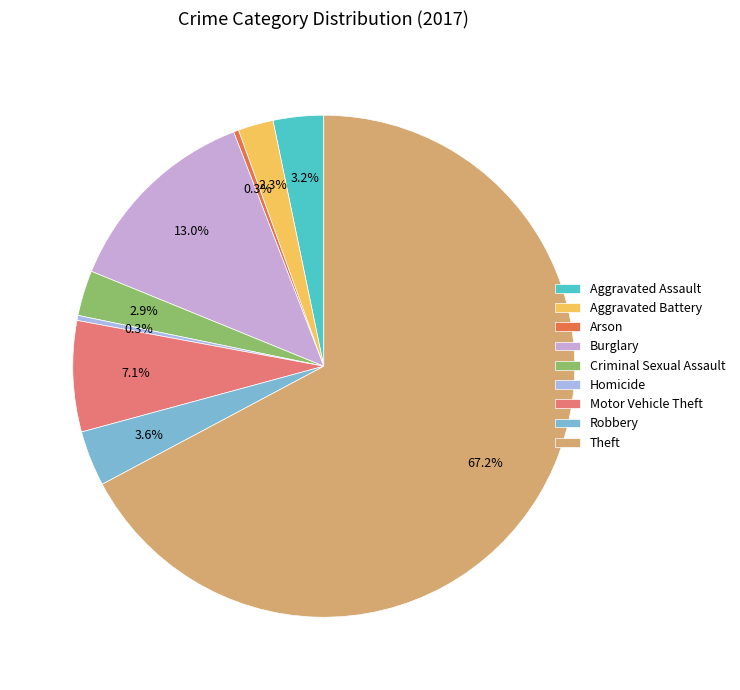

Which category accounts for the majority?

Theft